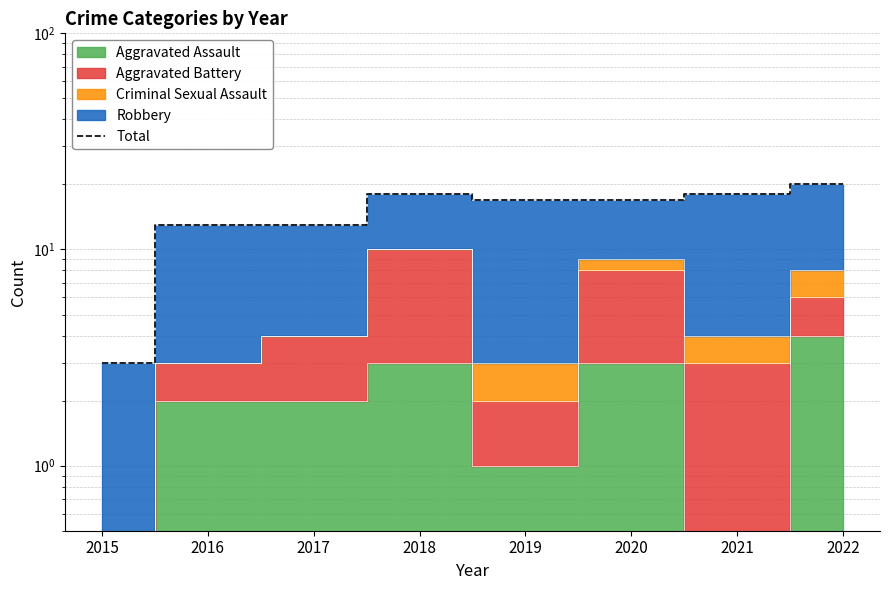

Where is the data nearest to the value 11?

2016